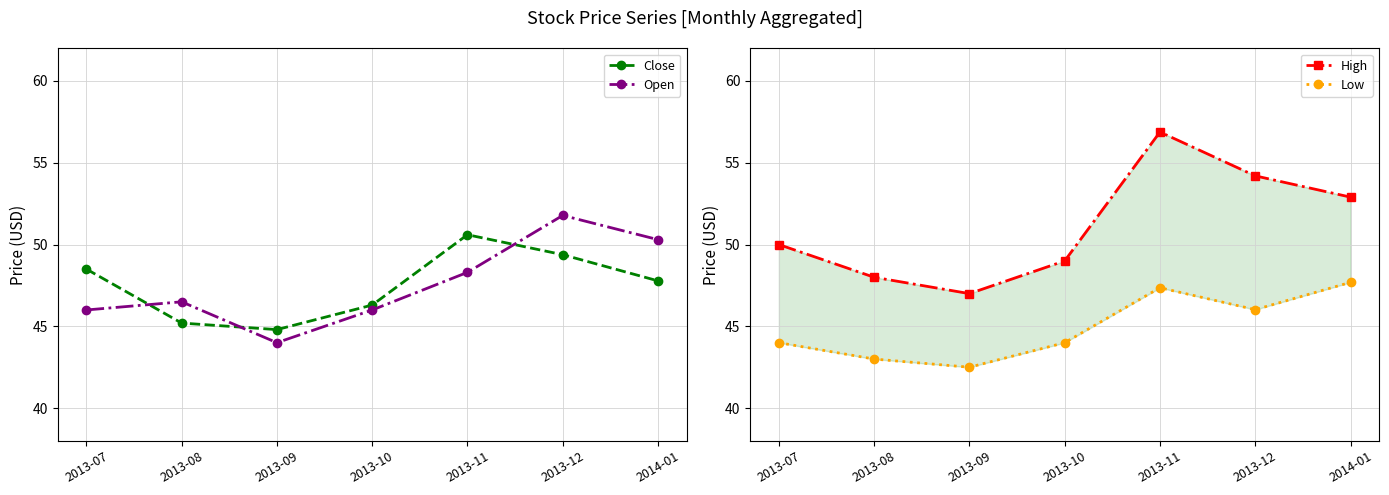

What value does the Open series have at 2014-01?

50.3